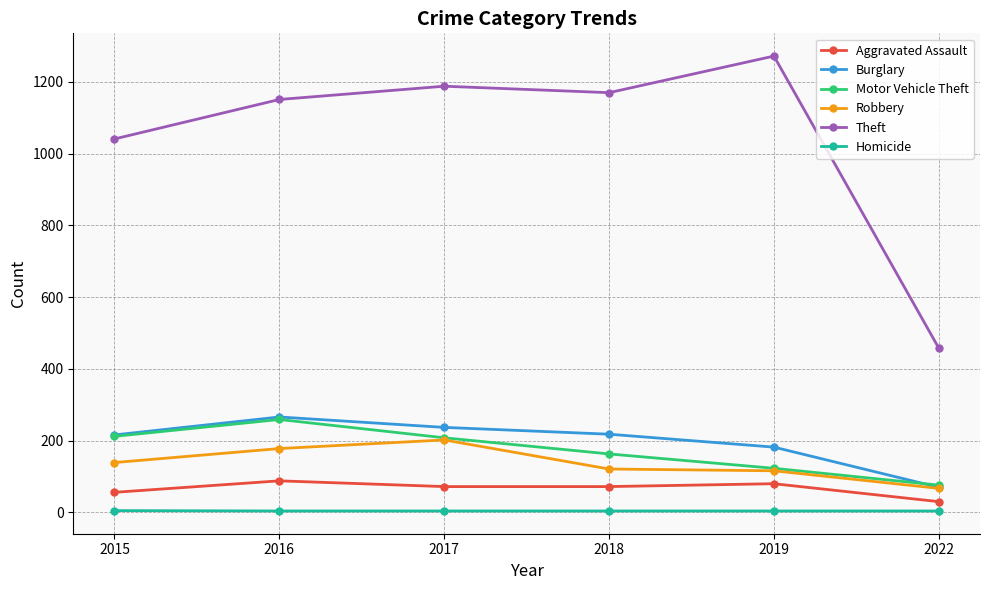

What is the value of the Robbery point at the 4th from the left?

121